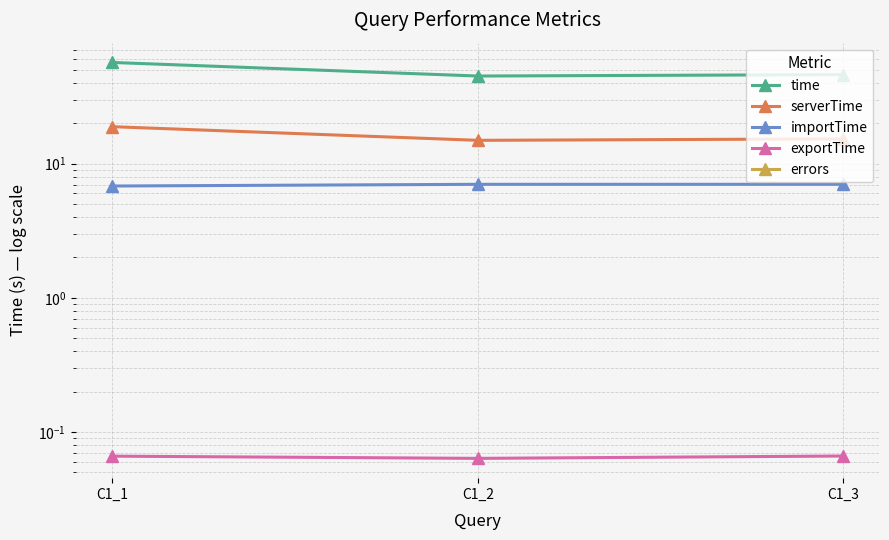

Is the value of time at C1_1 greater than the value of serverTime at C1_1?

Yes